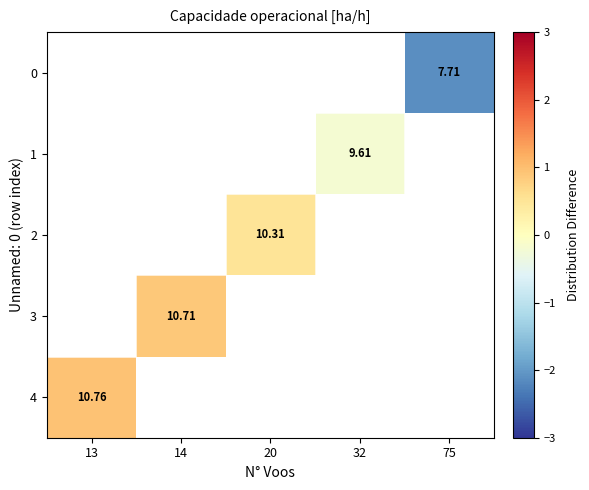

Which series has the widest spread of values?

4